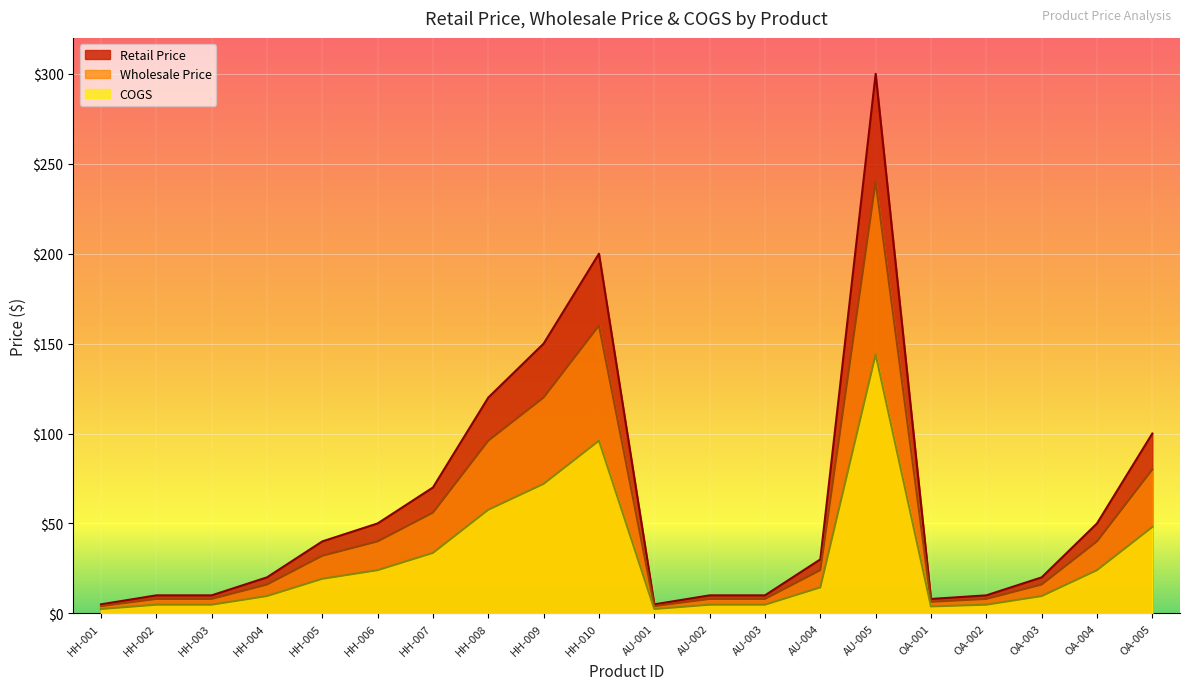

The value of Wholesale Price at OA-001 is 6.4. True or false?

True